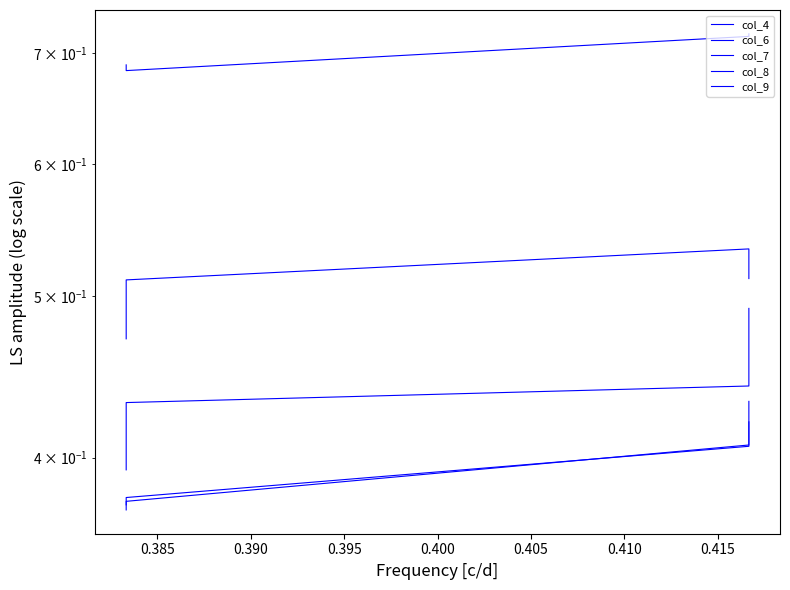

Which series has the largest range (max minus min)?

col_6